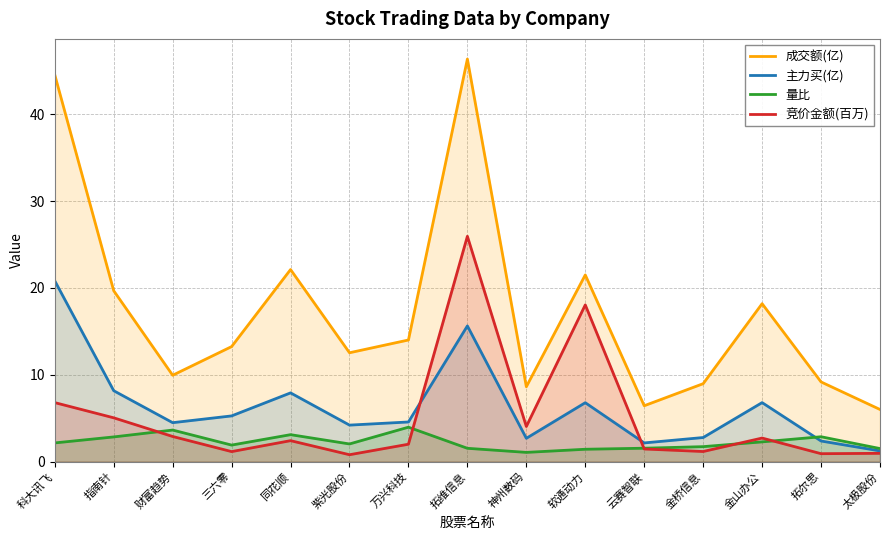

What is the average value of the 成交额(亿) series?

17.4